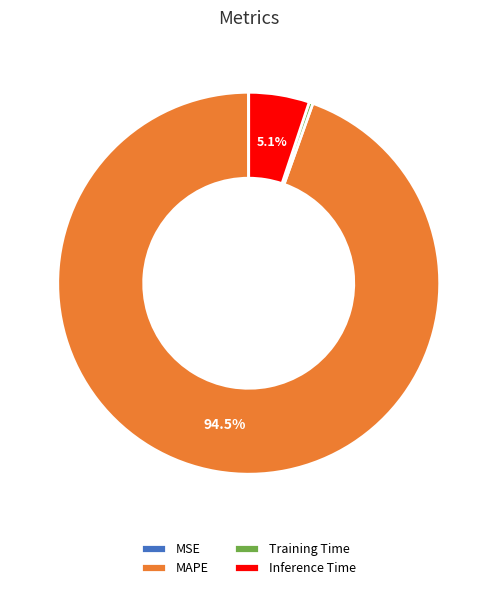

Which slice represents more than half of the pie?

MAPE